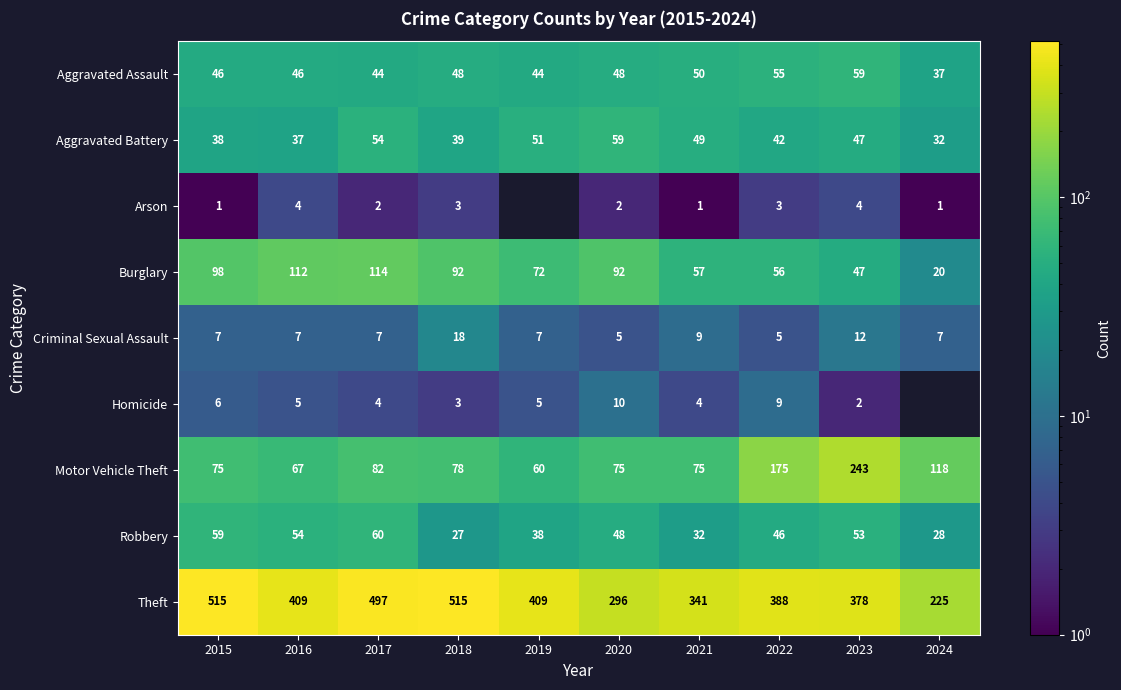

At how many categories does at least one series exceed 354?

7